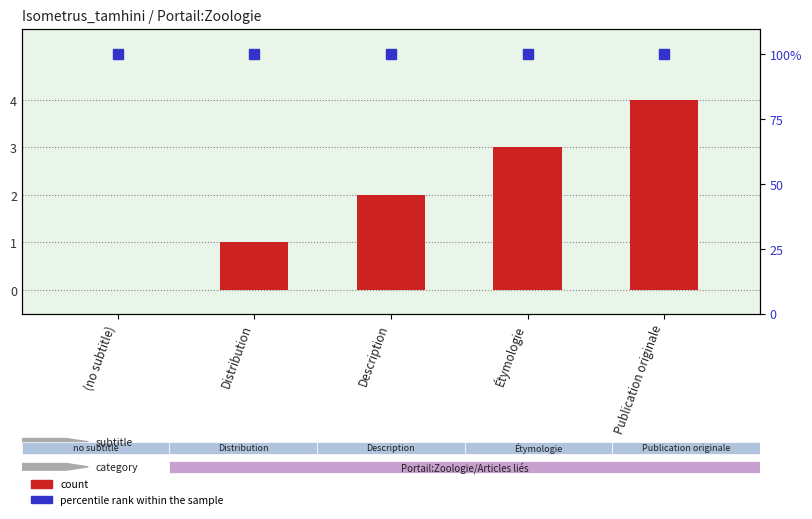

Where is percentile rank within the sample nearest to the value 100?

(no subtitle)